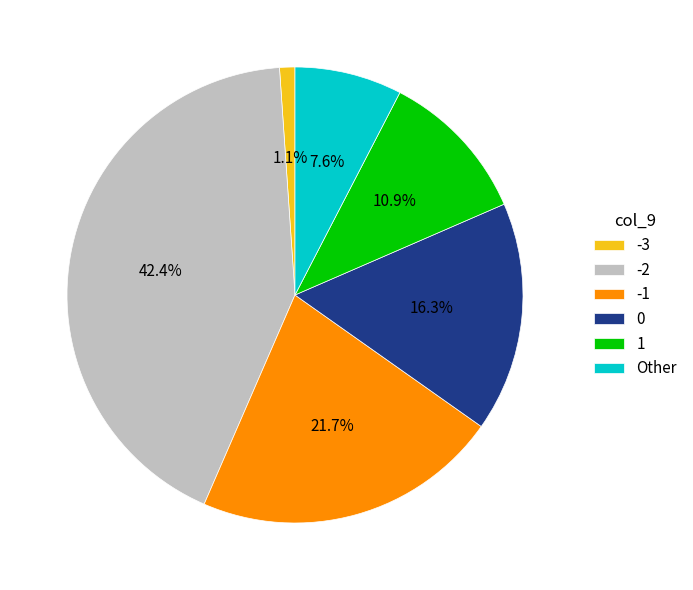

What is the total percentage of -3 and -1?

22.8%